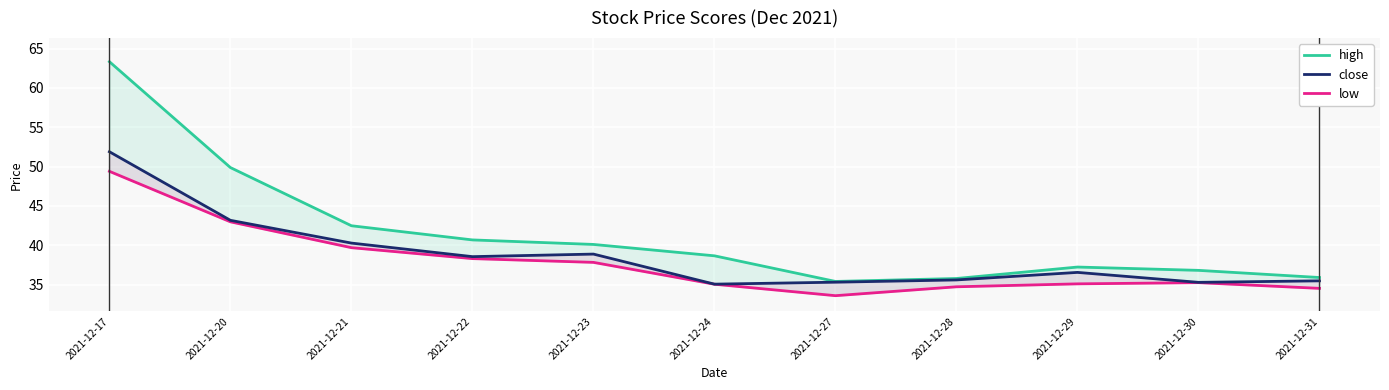

What is the sum of the low values at 2021-12-23 and 2021-12-28?

72.6